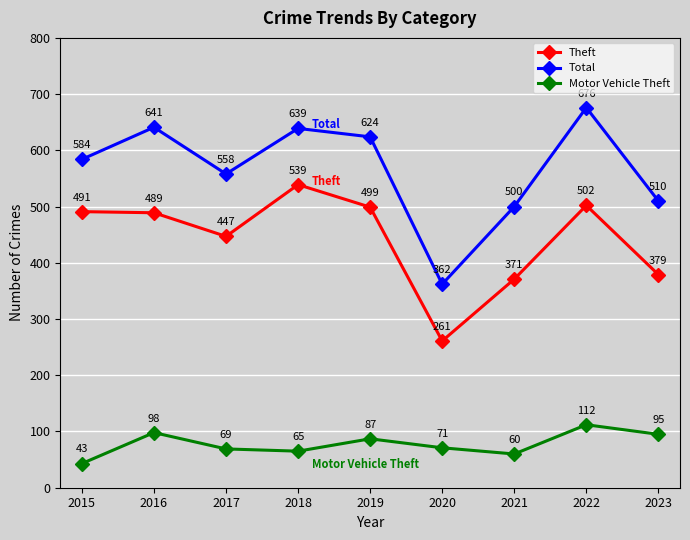

Which series has the largest total across all categories?

Total